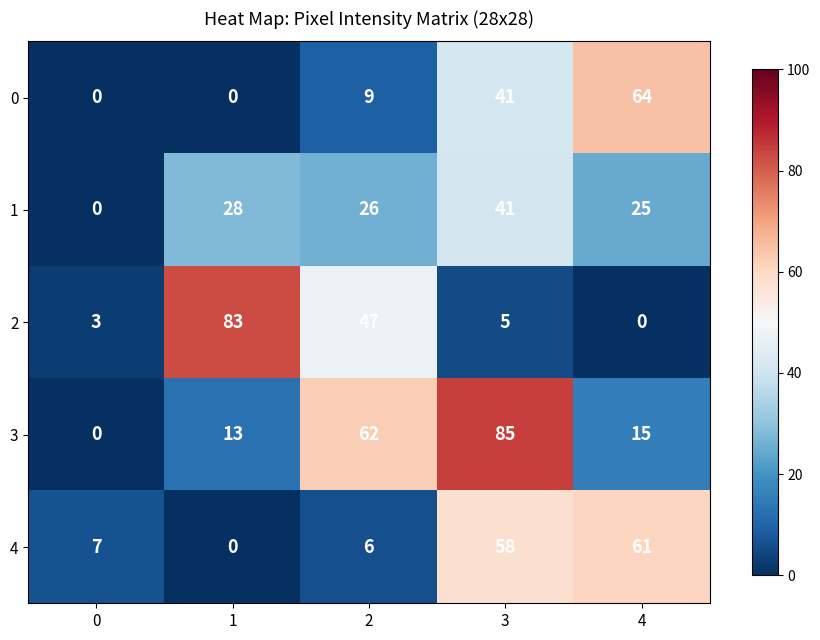

True or false: 2 has a value of 0 at 4.

True